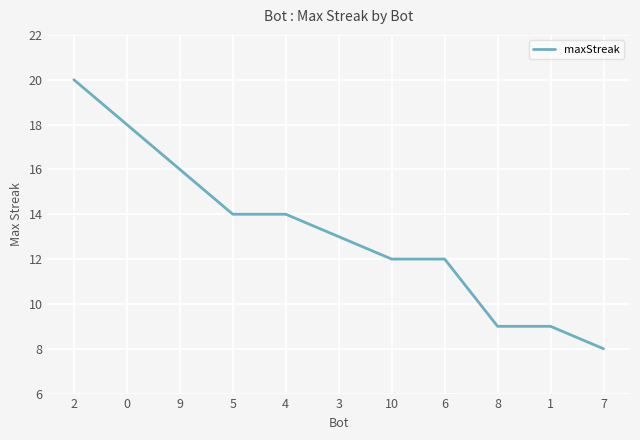

What is the approximate value at 9?

16